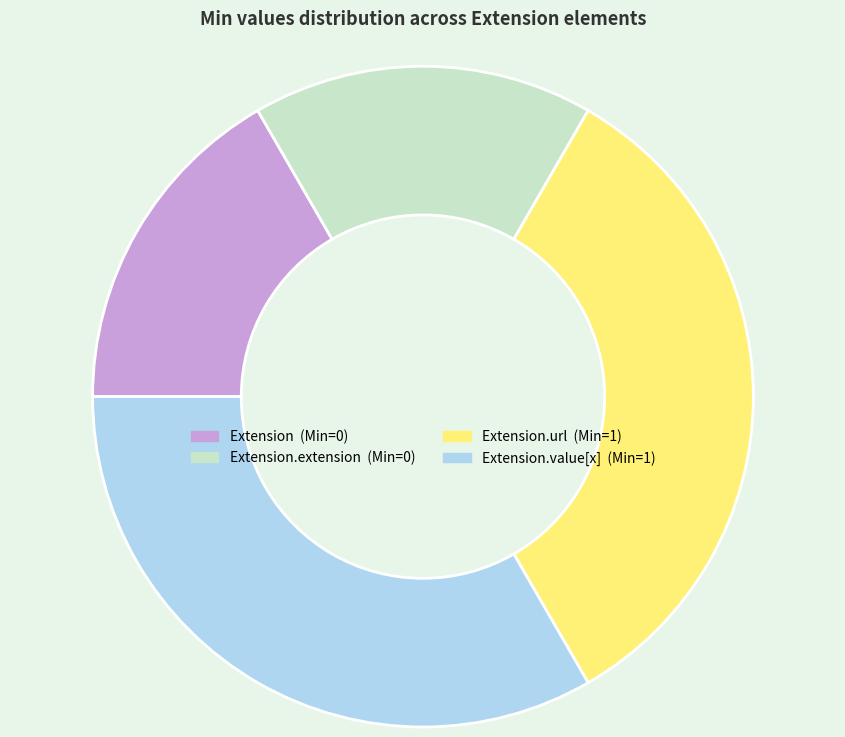

Does any single category account for the majority?

No